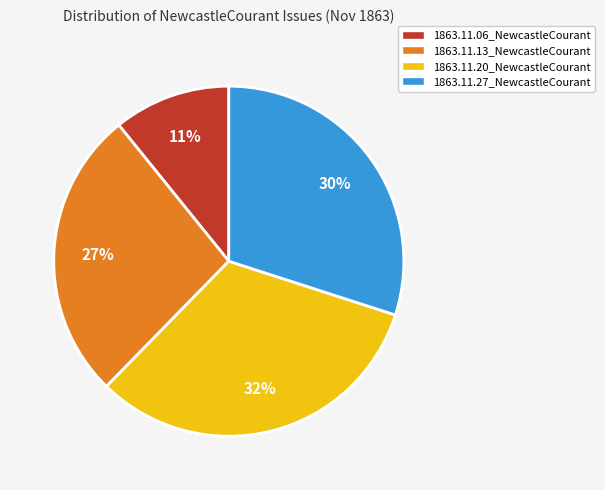

Count the number of slices in the pie.

4